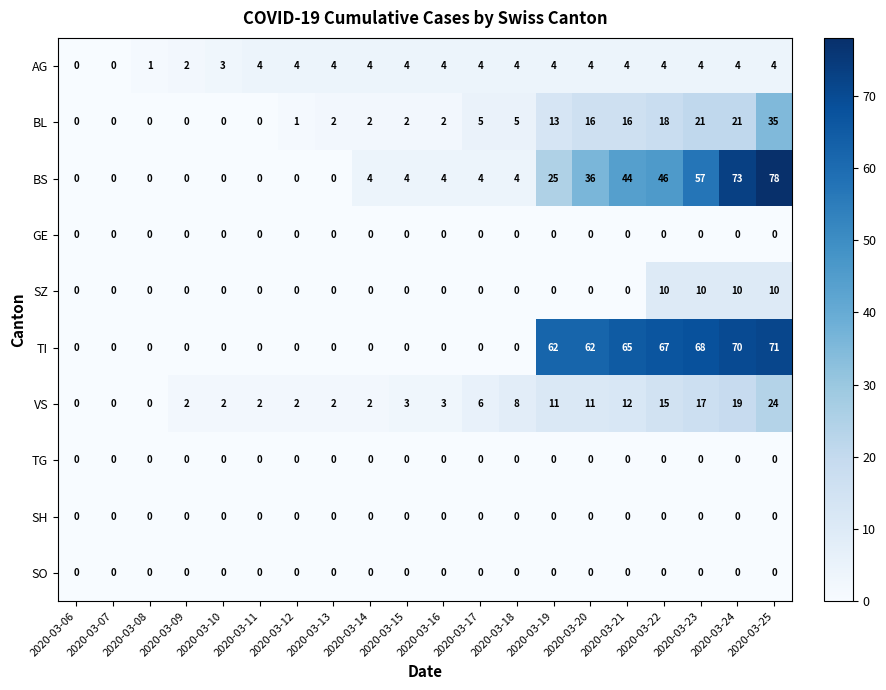

What is the sum of all BS values?

379